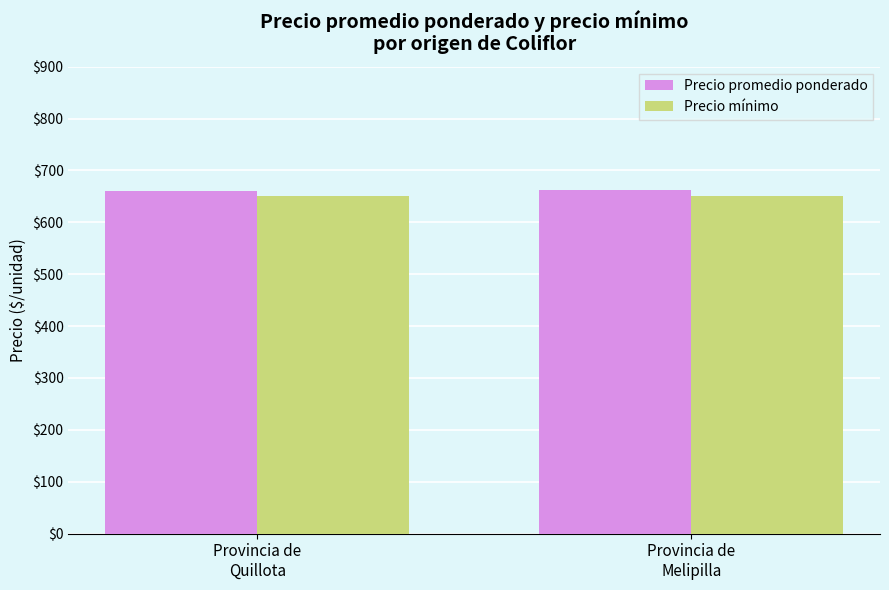

What is the minimum value shown in the chart?

650